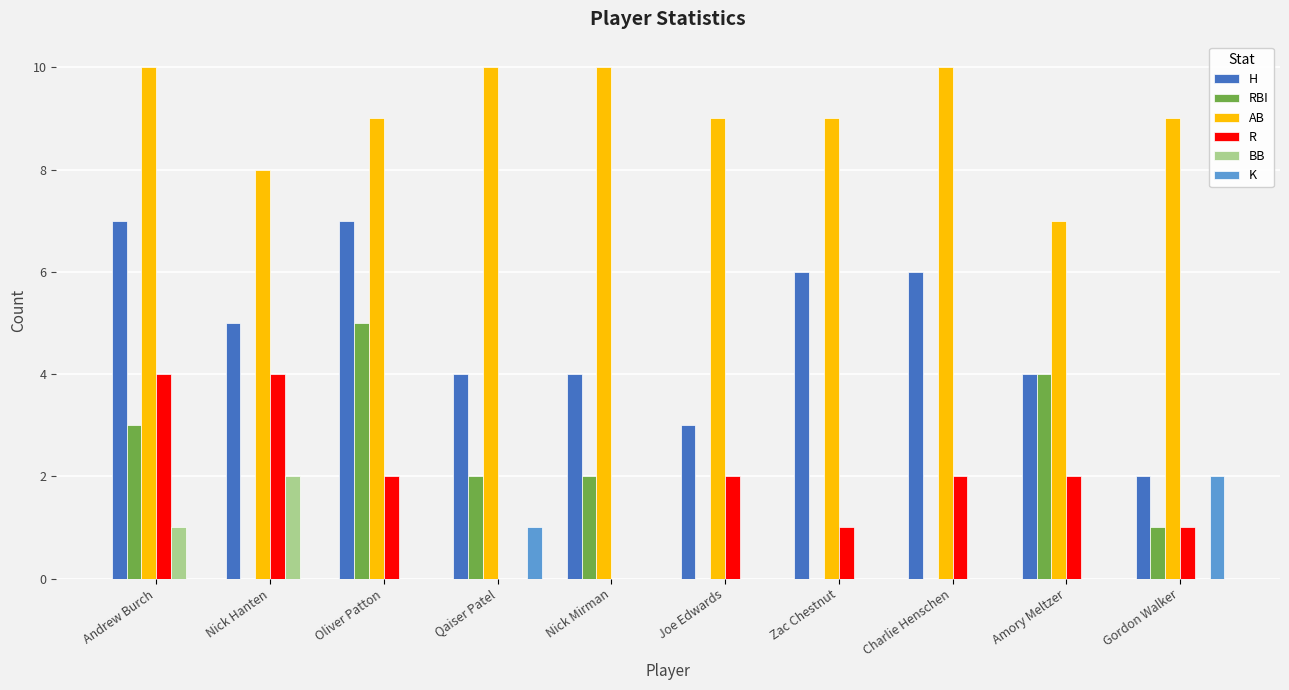

The value of H at Amory Meltzer is 6. True or false?

False